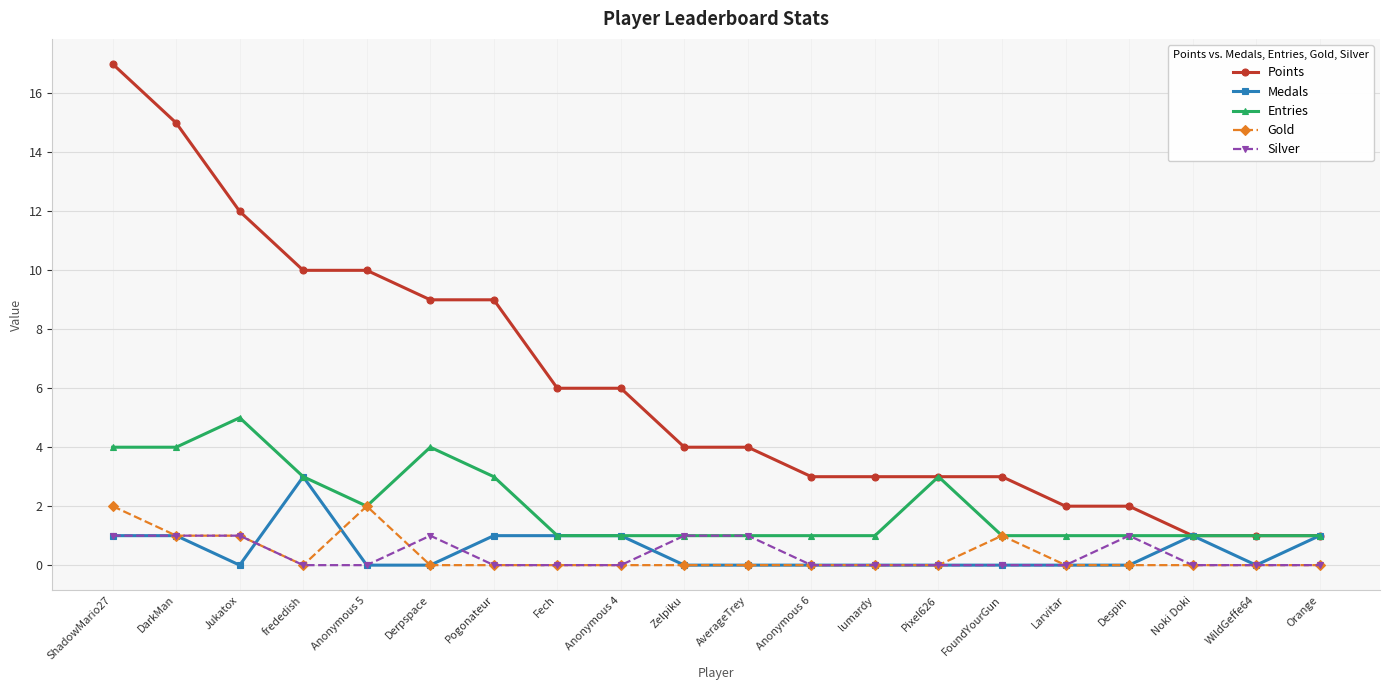

What is the difference between the highest and lowest values at AverageTrey?

4